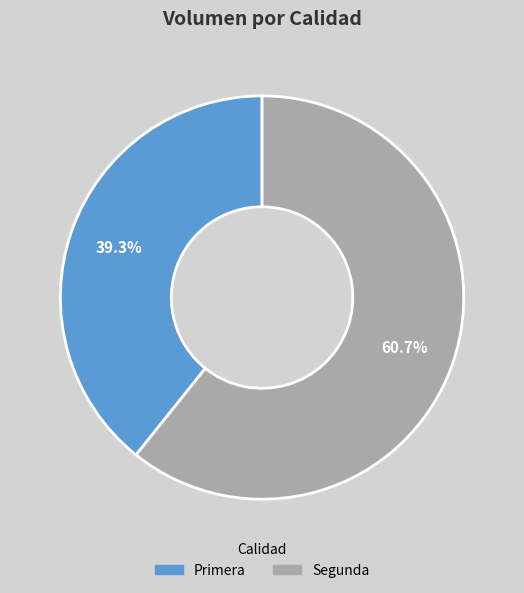

Is there any slice that represents more than half of the pie?

Yes